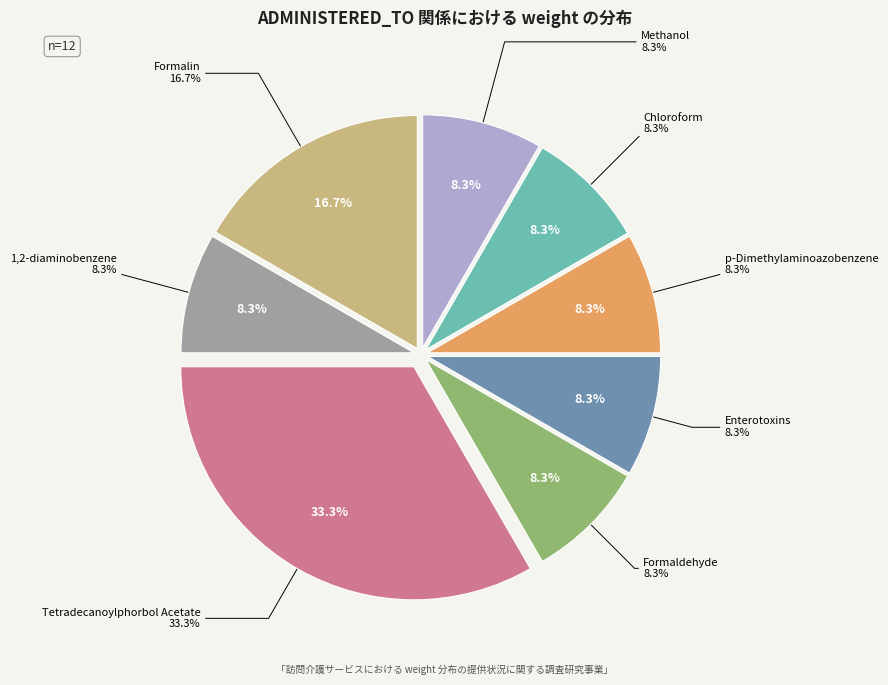

How many segments does this pie chart have?

8